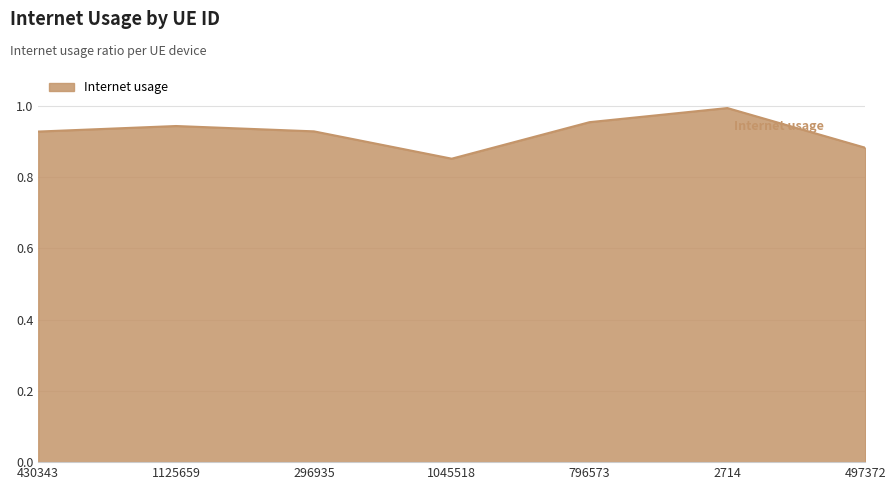

At which category does the chart reach its peak across all series?

2714